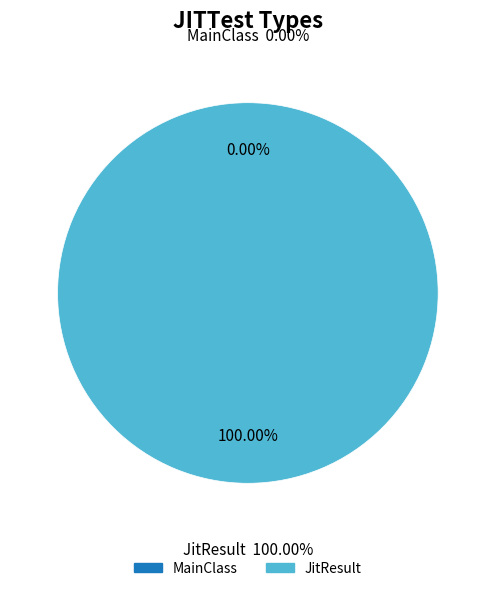

How many segments does this pie chart have?

2